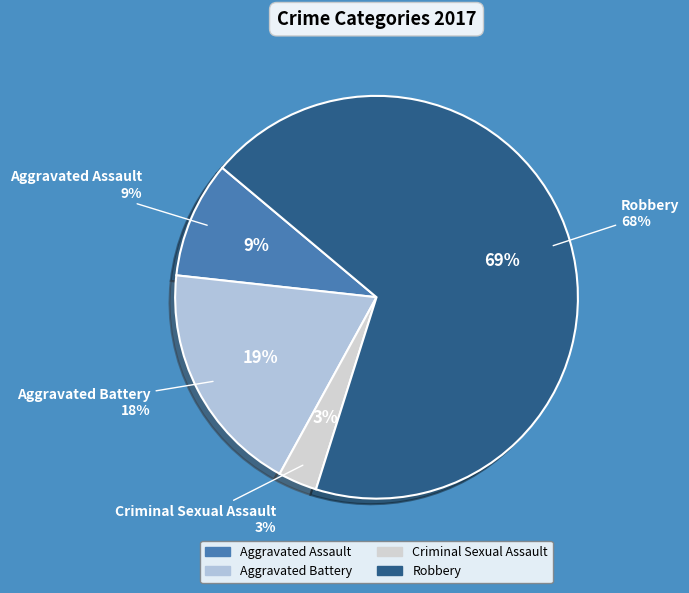

Rank the categories by value from lowest to highest.

Criminal Sexual Assault, Aggravated Assault, Aggravated Battery, Robbery